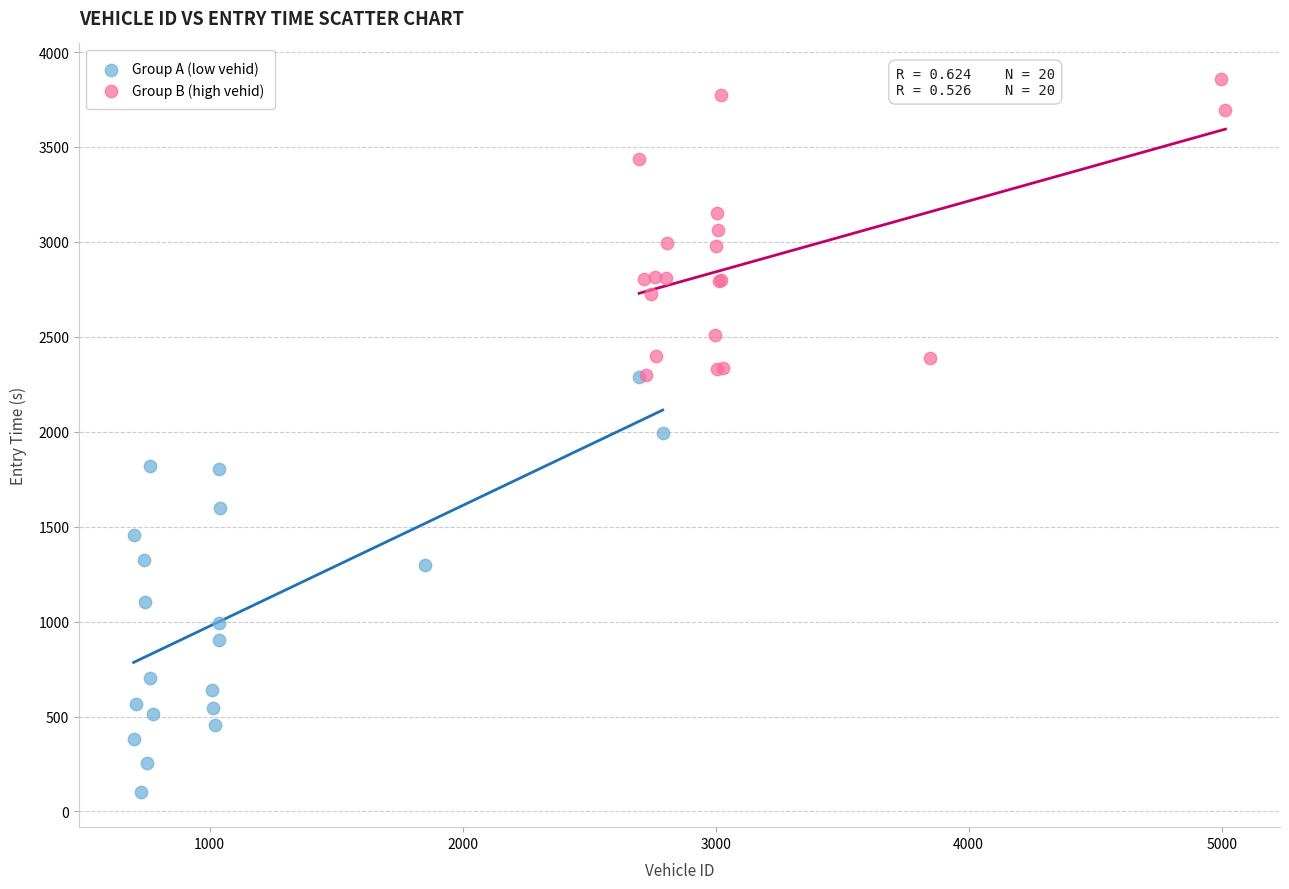

What are all the series names shown in the legend?

Group A (low vehid), Group B (high vehid)